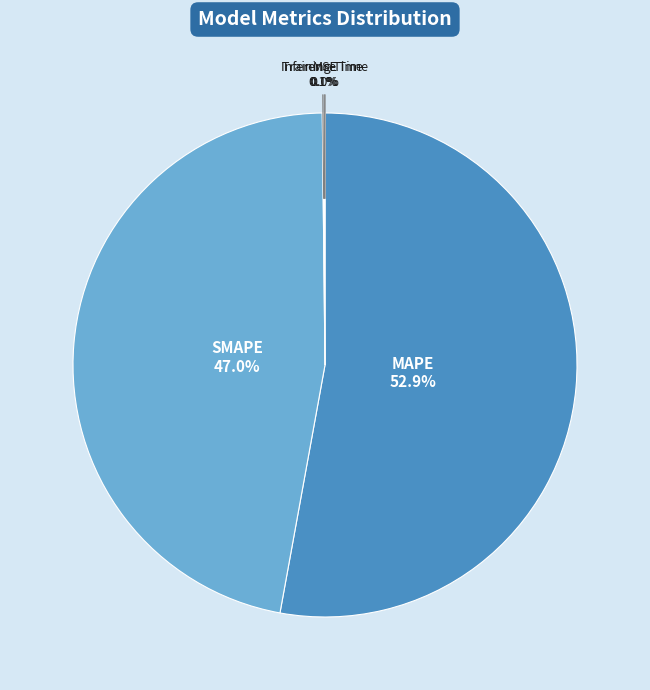

What portion of the pie excludes SMAPE?

53.0%